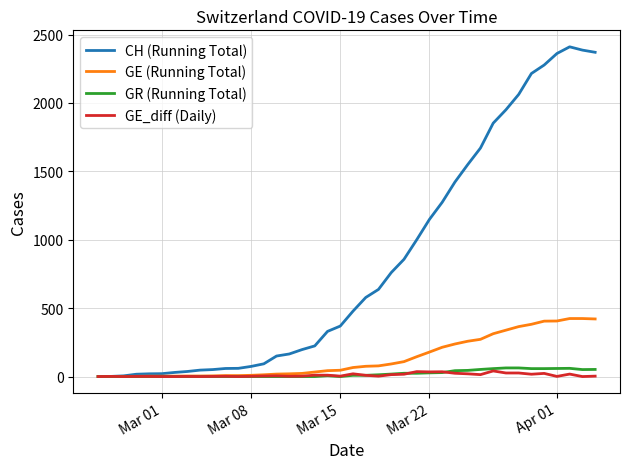

What is the highest value of the CH (Running Total) series?

2410